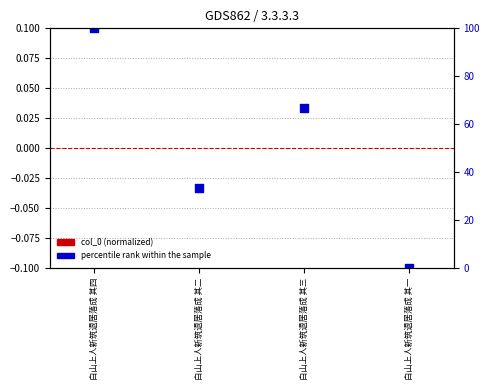

What is the total value across all series at 白山上人新筑退居落成 其四?

100.0